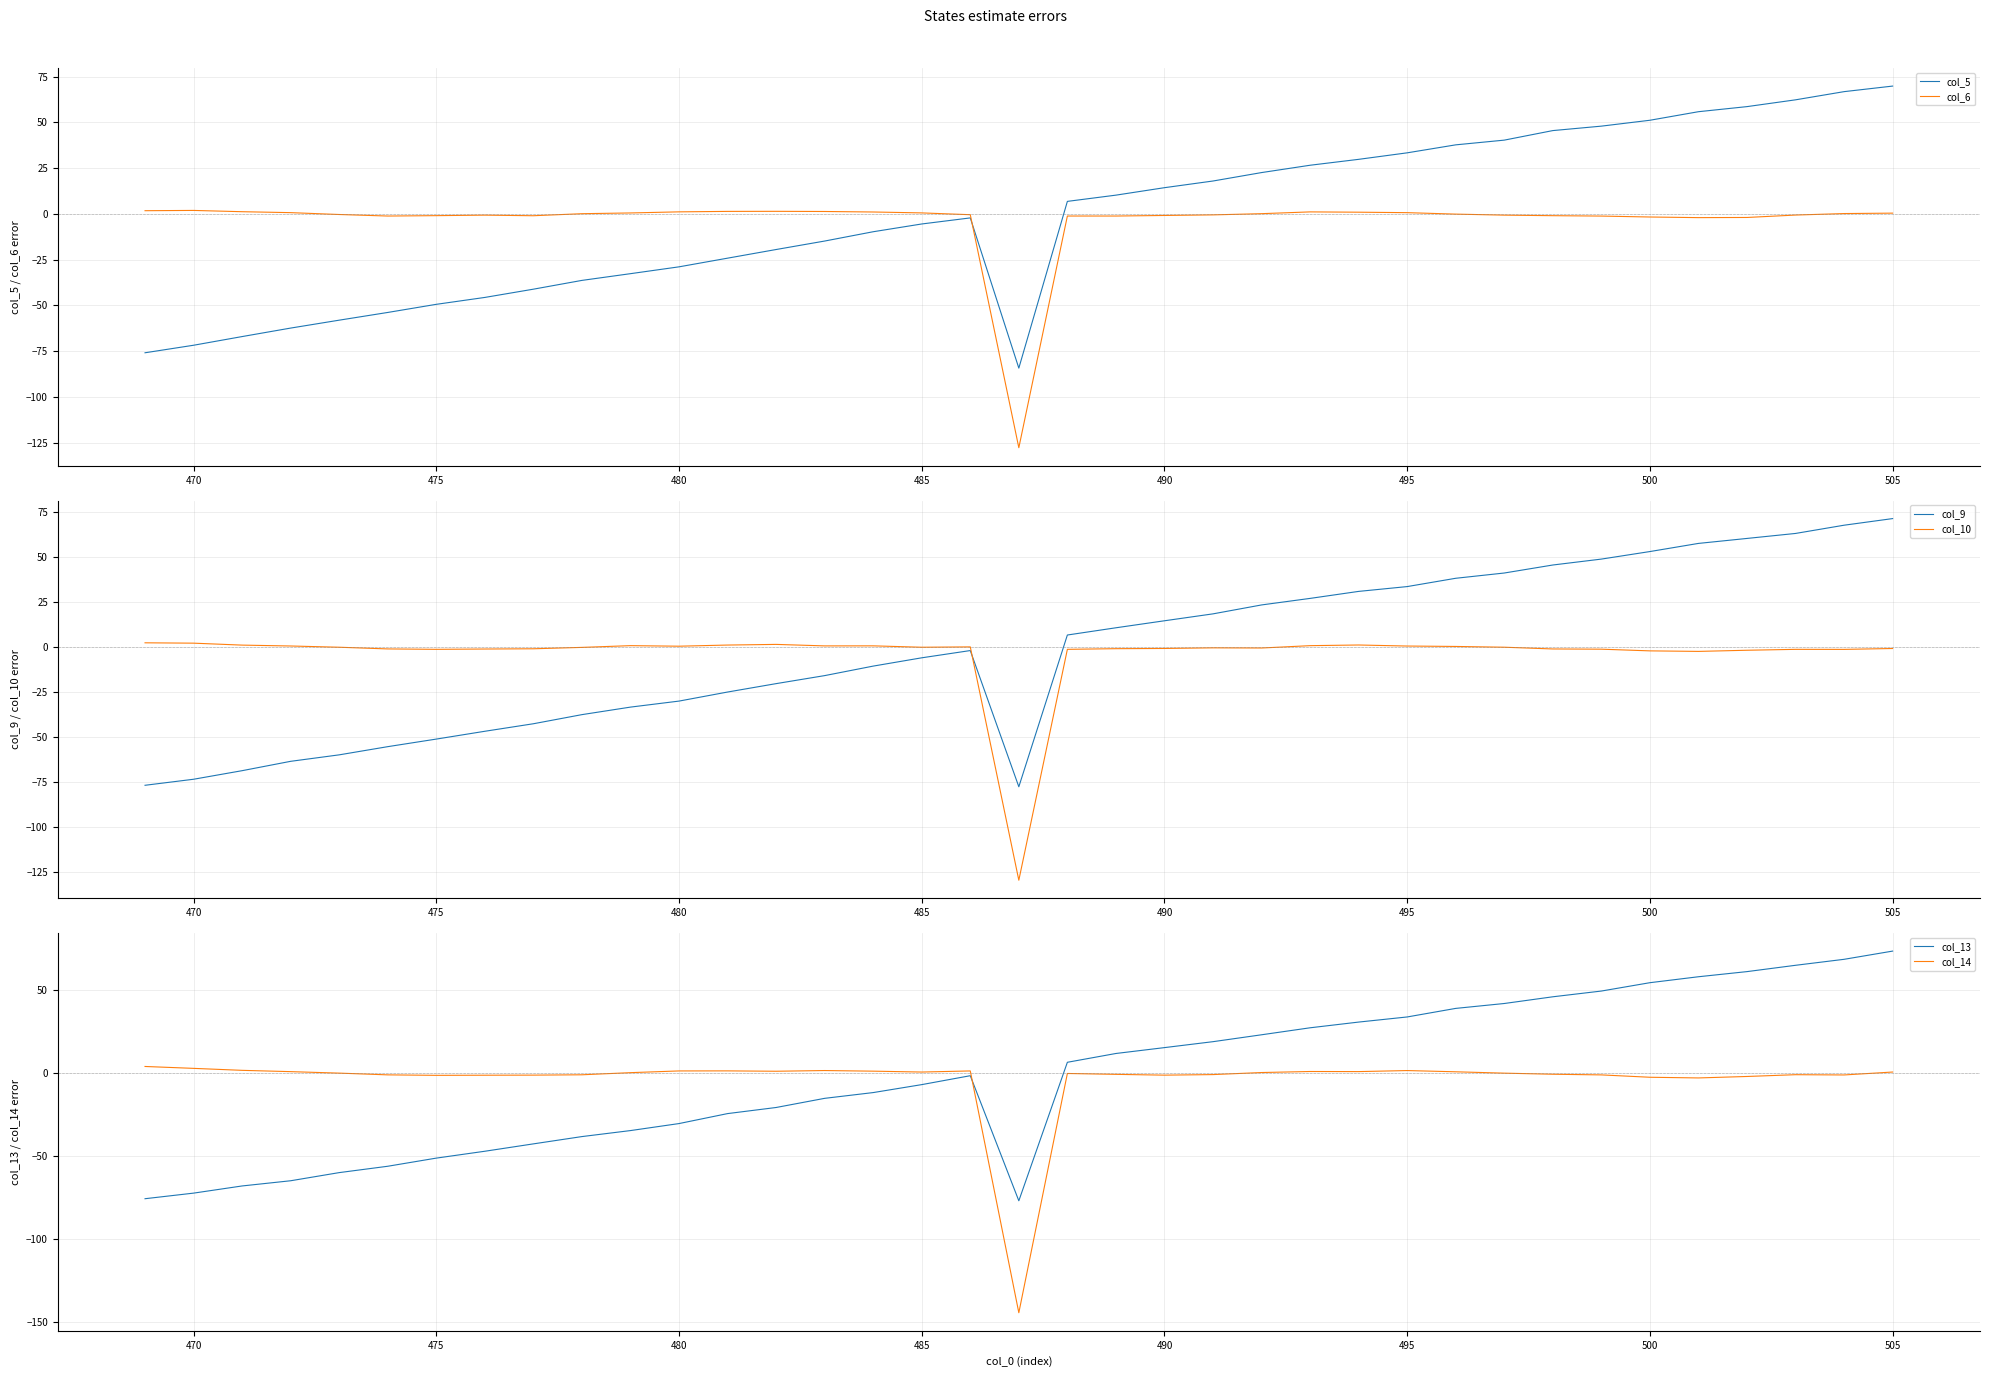

What is the minimum value shown in the chart?

-144.3